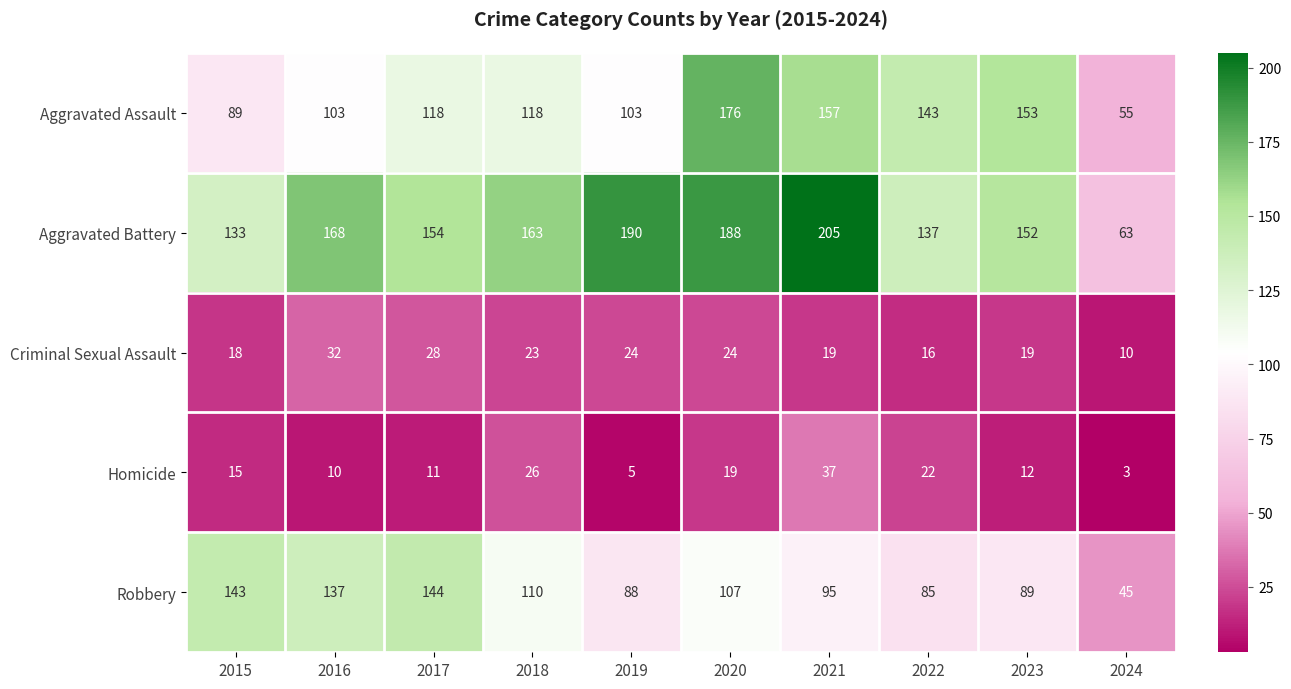

Which series changed the most between 2018 and 2021?

Aggravated Battery